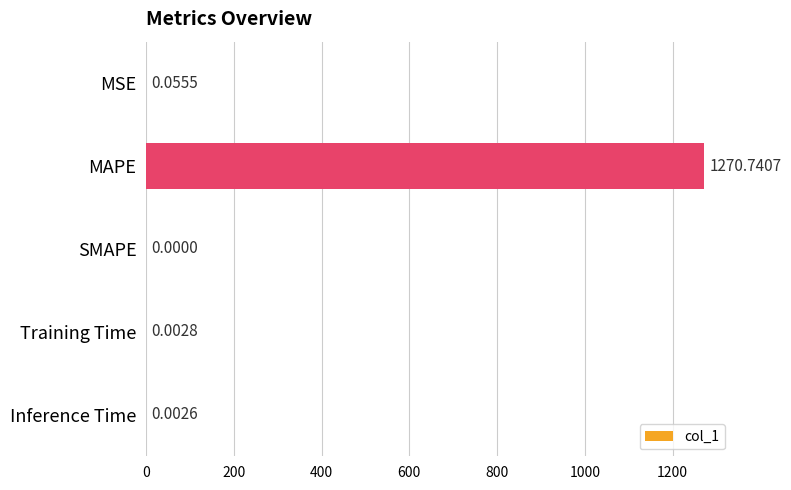

How many data points does each series have?

5